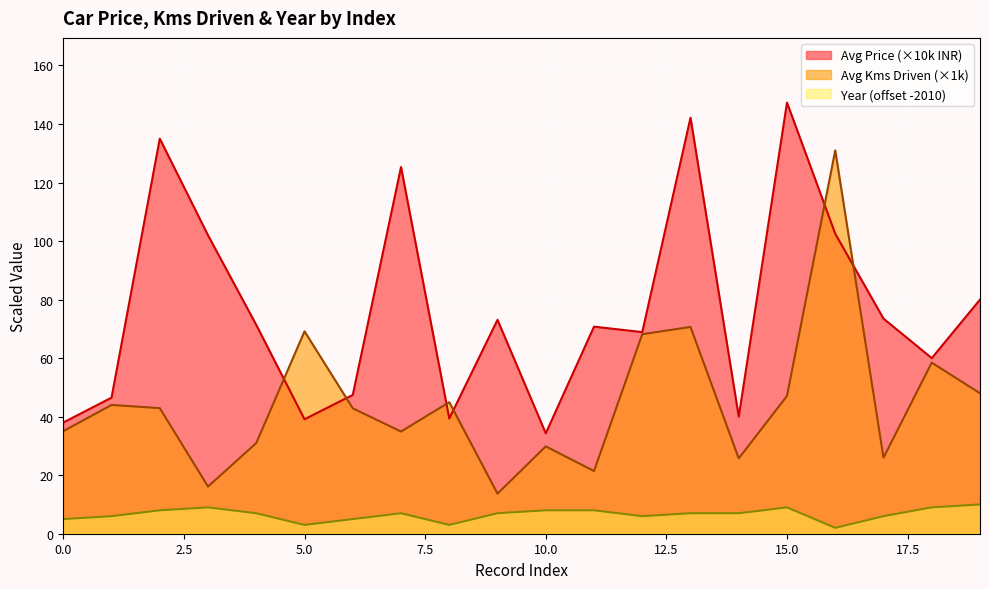

What is the value of the Avg Kms Driven point at the 12th from the left?

21.4